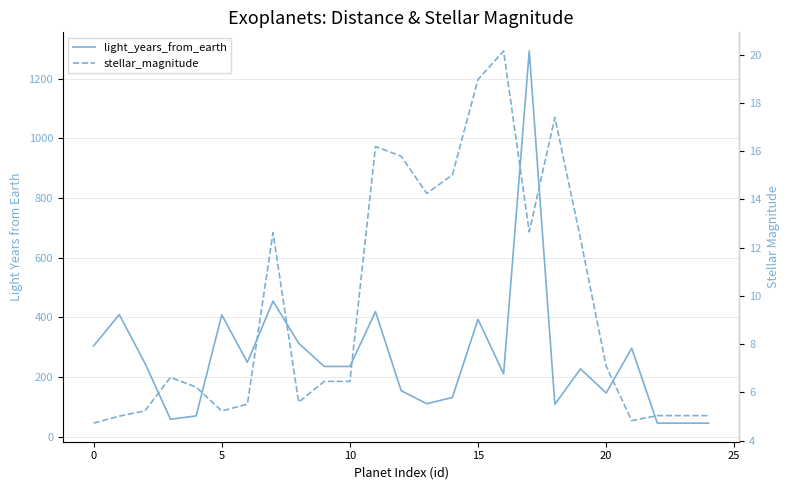

True or false: stellar_magnitude has more than 0 interior local peaks.

True